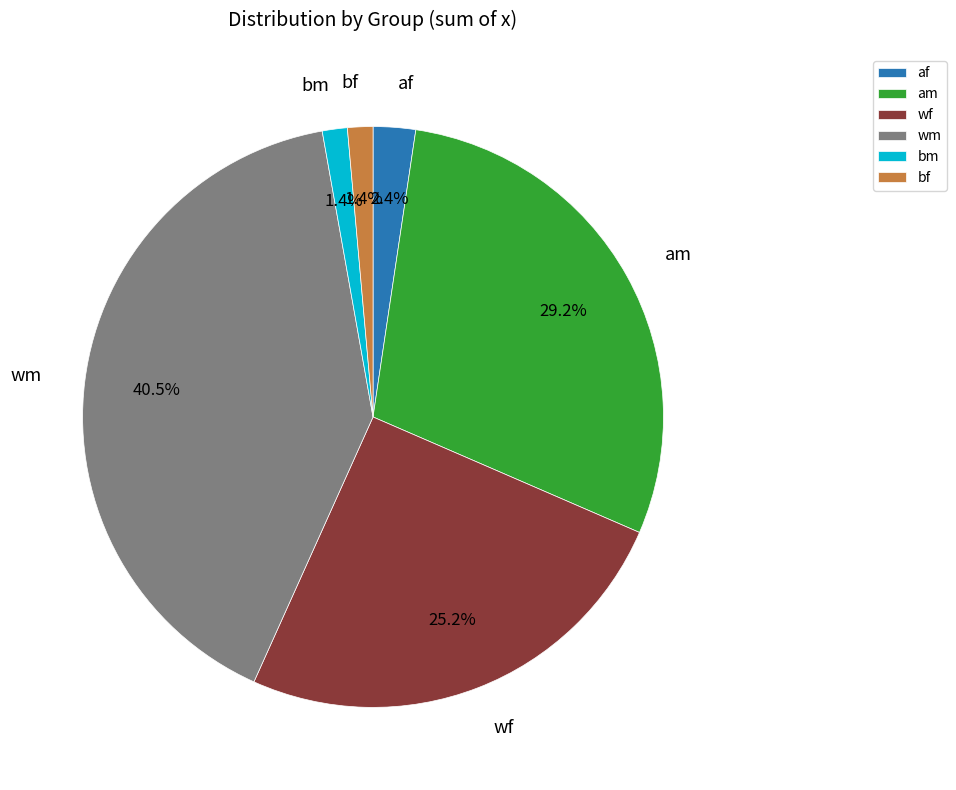

How many slices are in this pie chart?

6